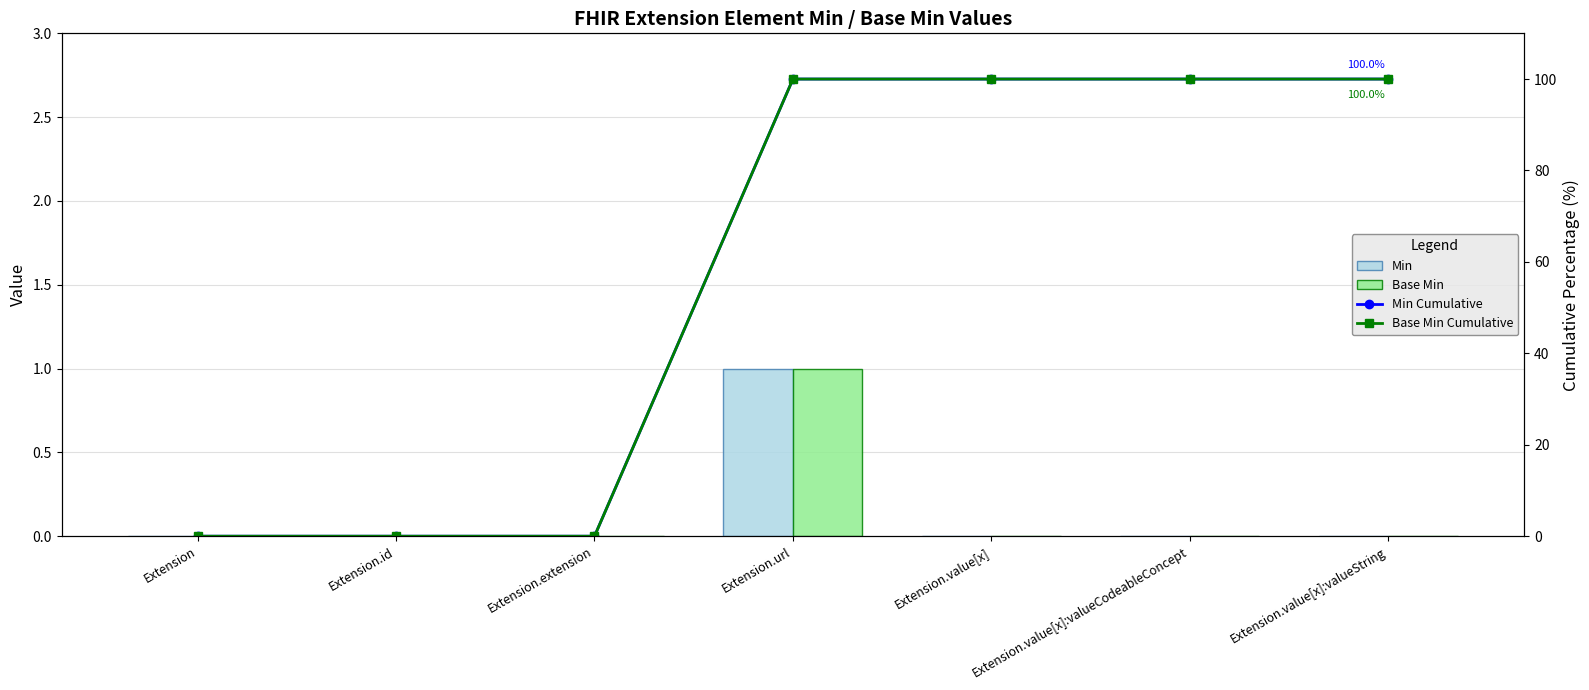

Reading right to left, list all the values displayed in this chart.

Min: 0	0	0	1	0	0	0
Base Min: 0	0	0	1	0	0	0
Min Cumulative: 100	100	100	100	0	0	0
Base Min Cumulative: 100	100	100	100	0	0	0